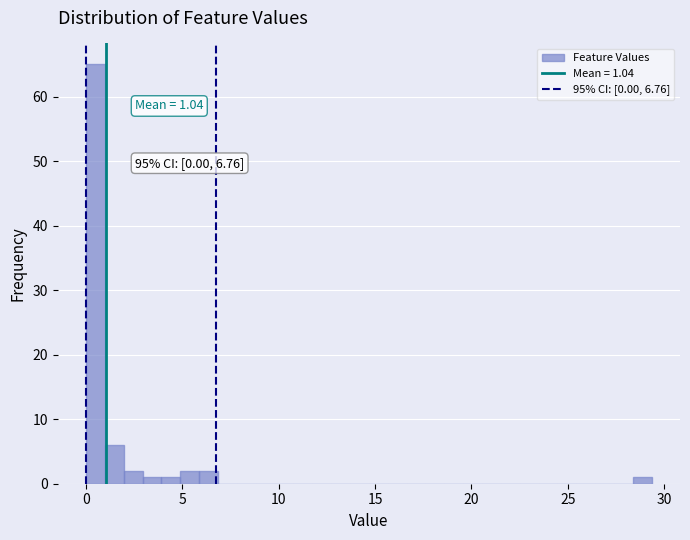

Around what value on the x-axis is the tallest bar? Give the approximate position of its centre, as read against the axis.

0.5